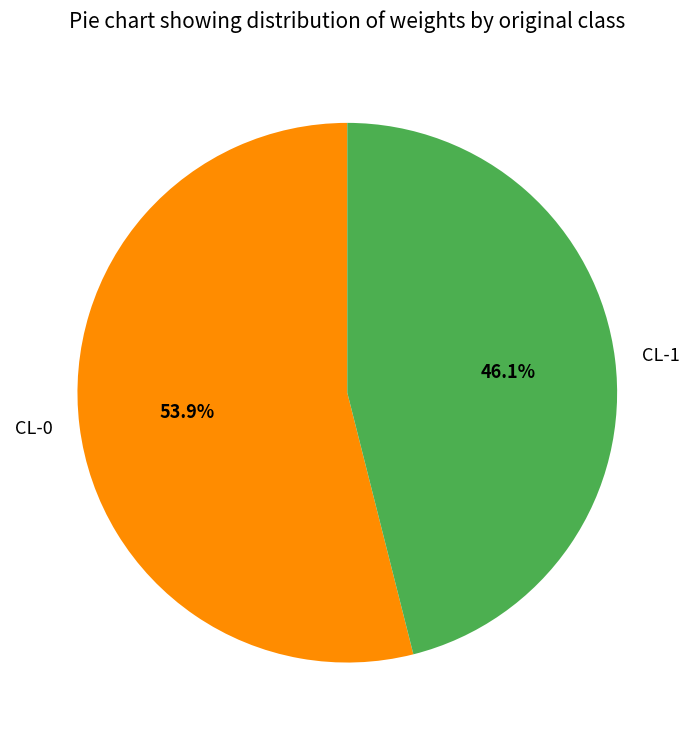

To the nearest percent, what percentage of the pie is CL-1?

46%